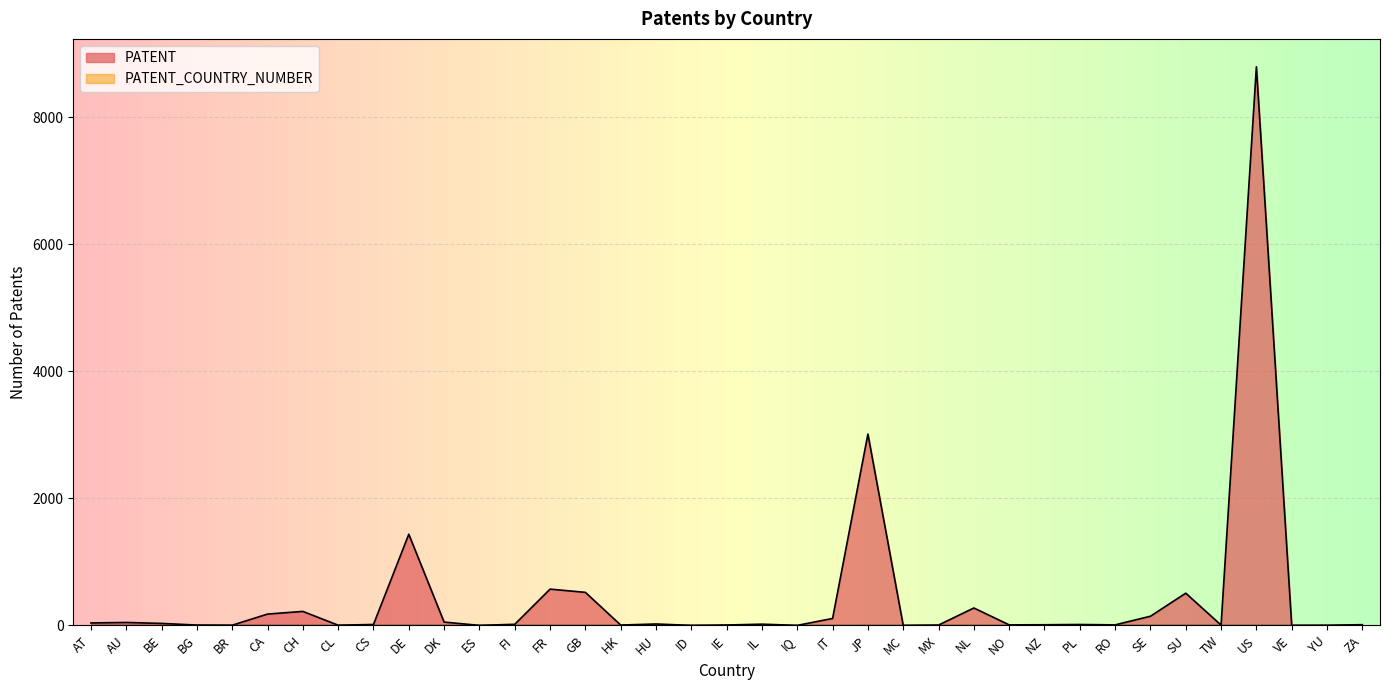

What is the label of the 32nd point from the left?

SU